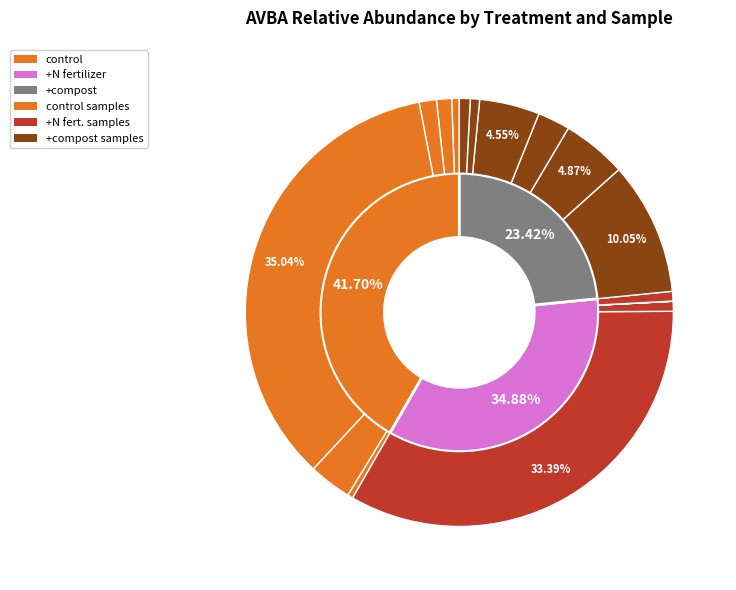

How many segments does this pie chart have?

18